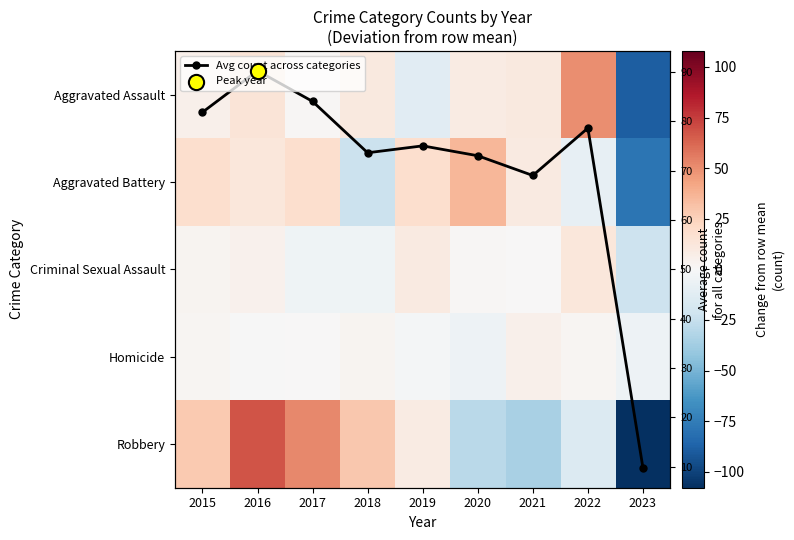

What is the approximate value of Robbery at 2016?

68.1